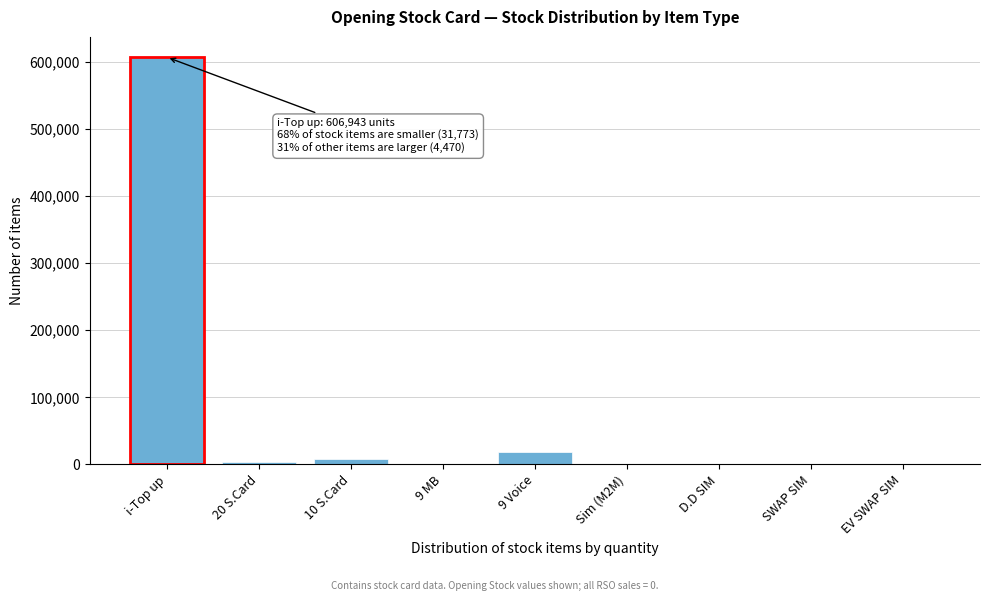

The chart shows a value of 606943 at i-Top up. True or false?

True